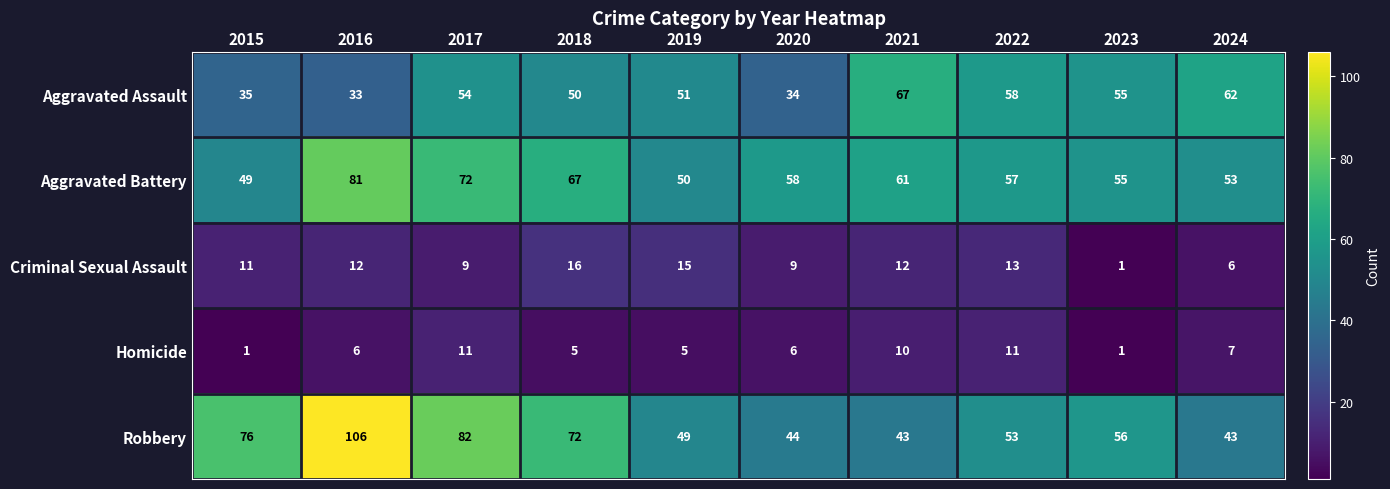

Which series changed the most between 2016 and 2020?

Robbery